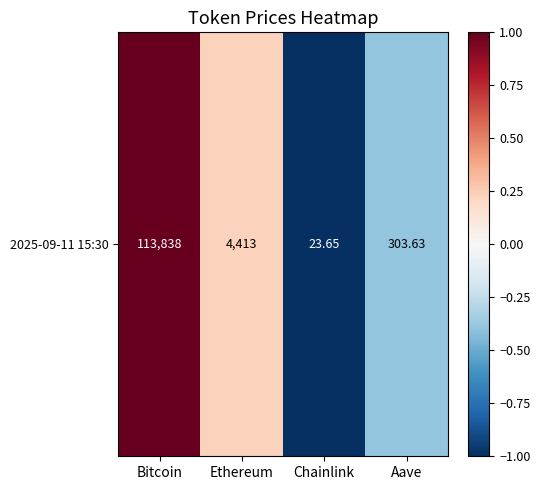

How many distinct data groups are displayed?

1